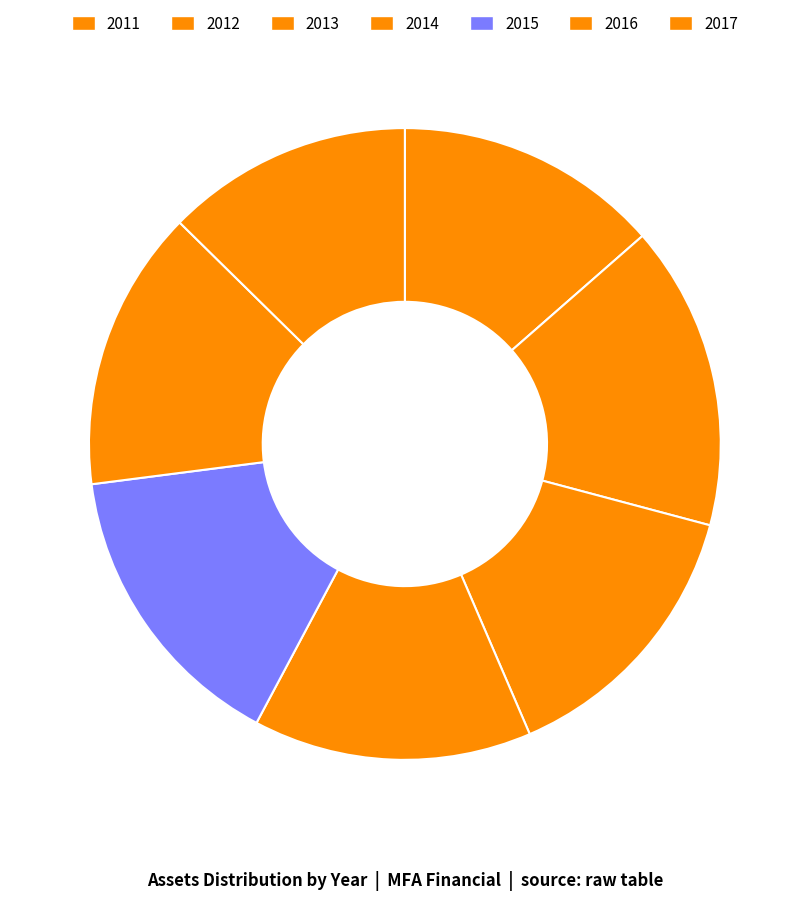

What percentage is the 2012 slice, to the nearest percent?

16%